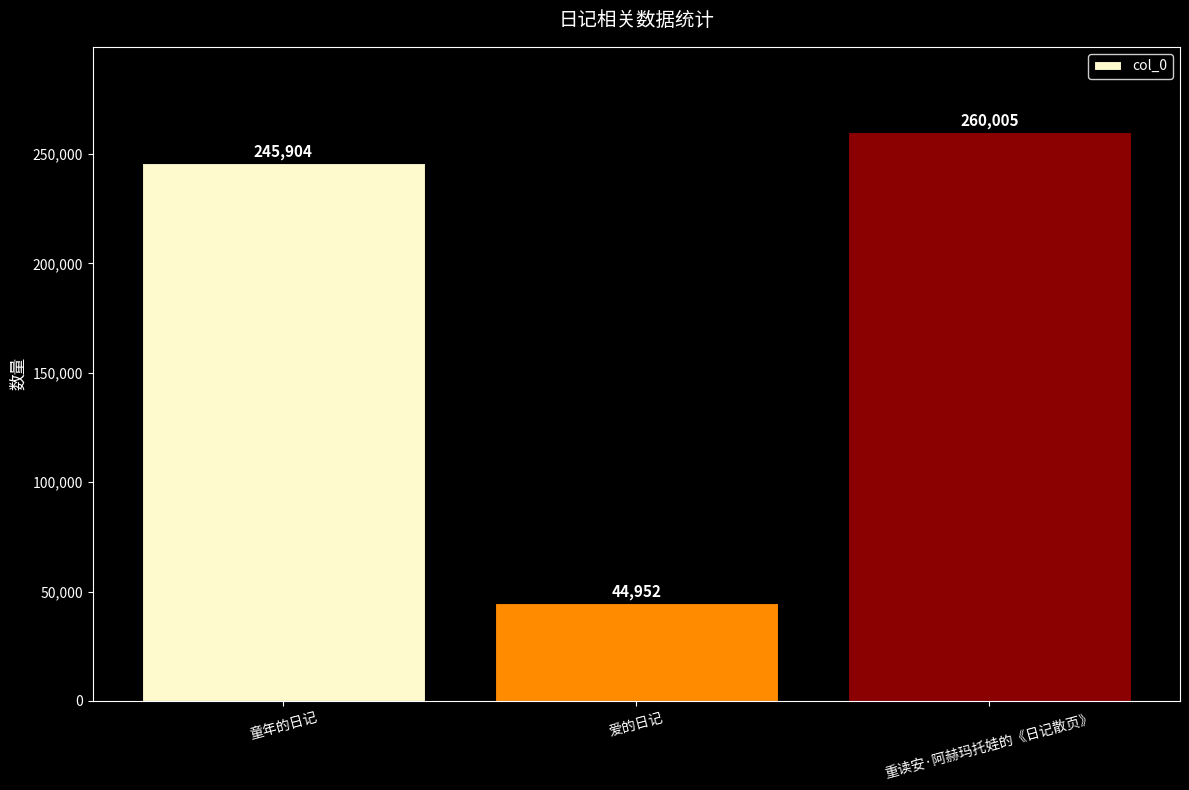

What is the difference between the values at 爱的日记 and 重读安·阿赫玛托娃的《日记散页》?

215053